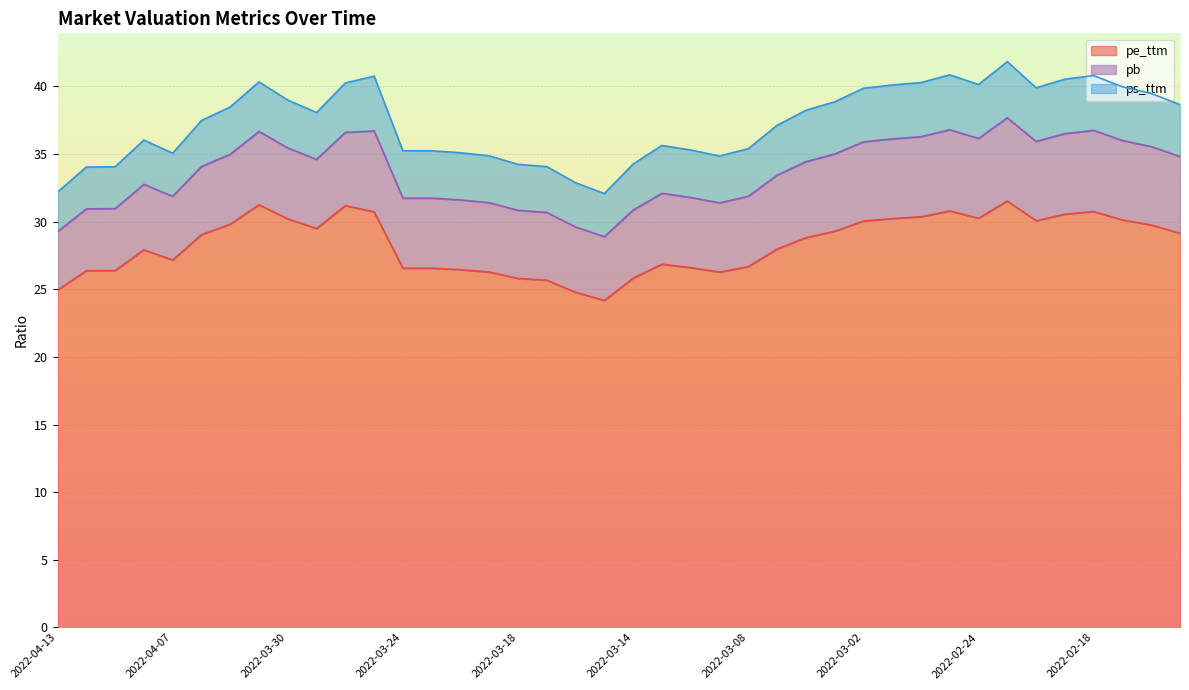

In ps_ttm, how many points are lower than both neighbors (excluding endpoints)?

6